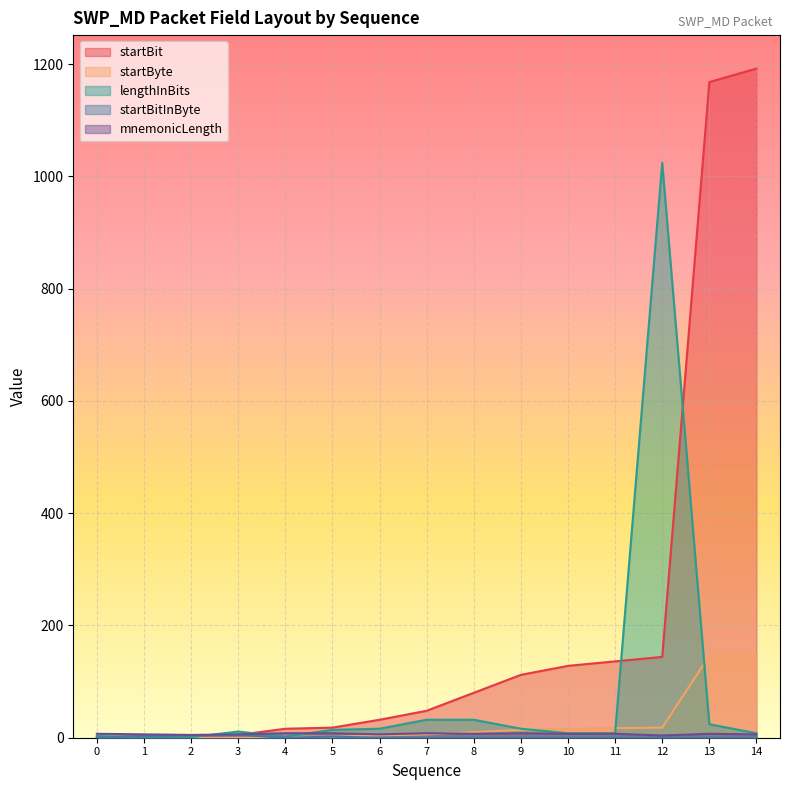

The startBitInByte series shows 0 at 14. True or false?

True